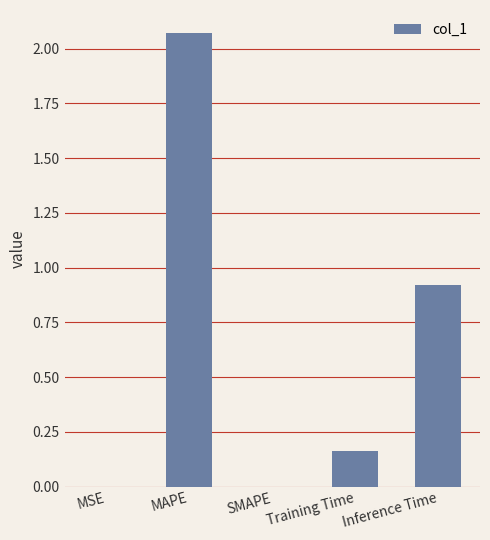

What is the change in value from MAPE to Inference Time?

-1.2